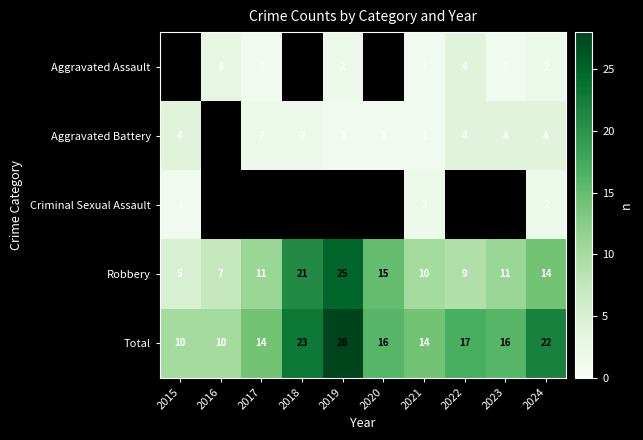

Is it true that Criminal Sexual Assault equals 1 at 2015?

True